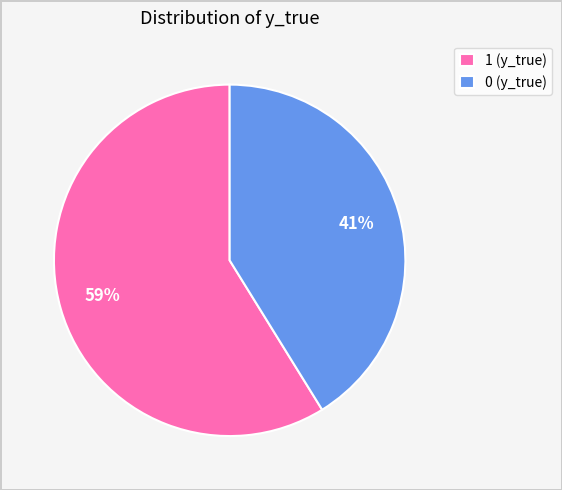

To the nearest percent, what is the combined percentage of 1 and 0?

100%